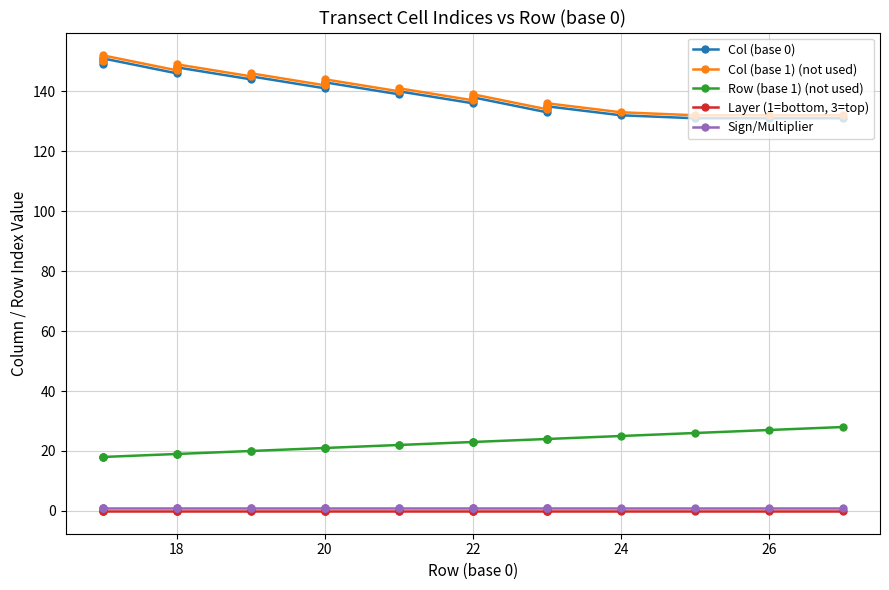

True or false: Sign/Multiplier and Row (base 1) (not used) cross at least once.

False